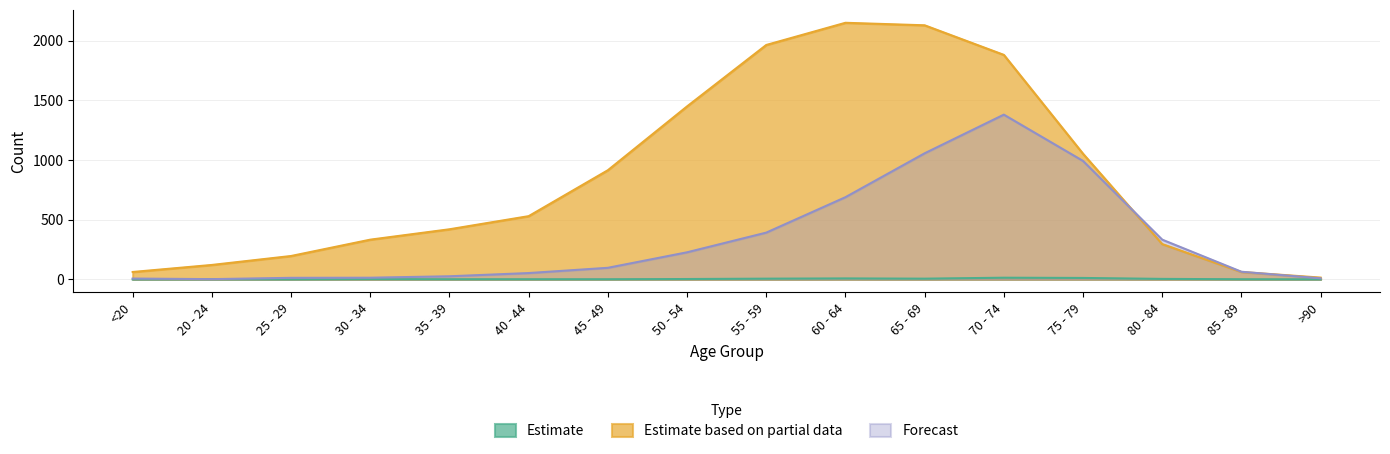

Is it true that Forecast equals 595 at 75 - 79?

False